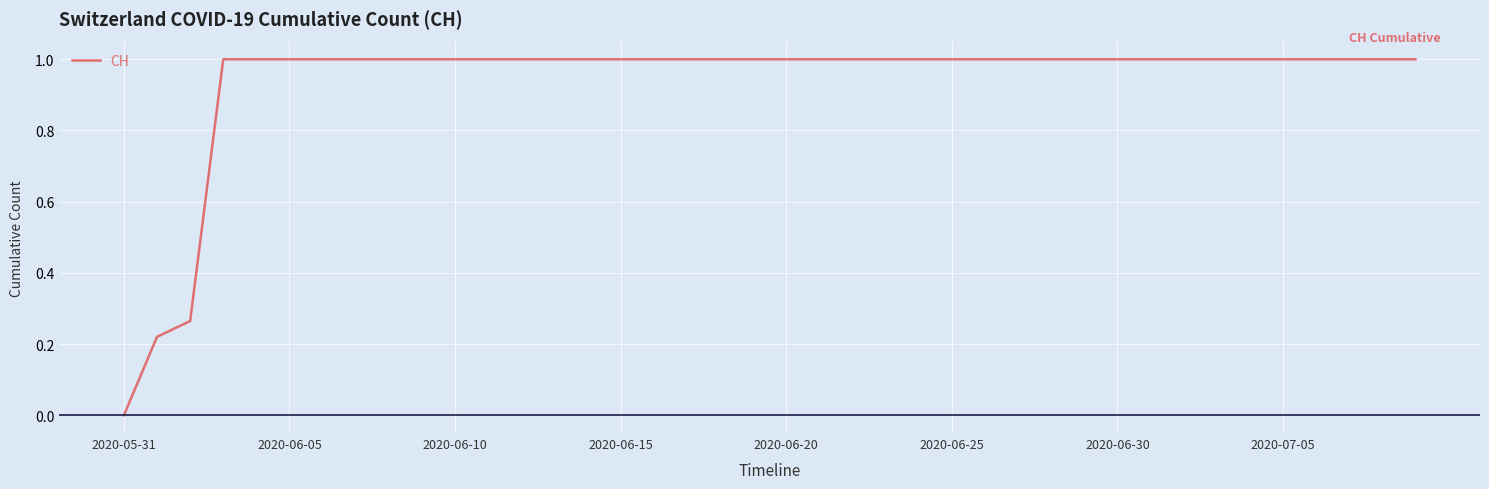

How many positive values are there?

39